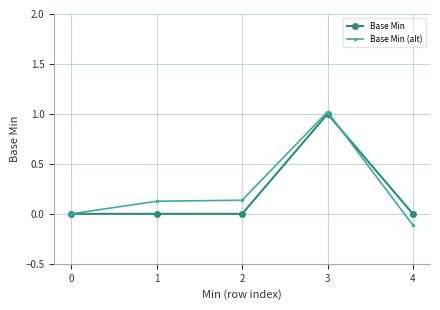

Which series has the widest spread of values?

Base Min (alt)